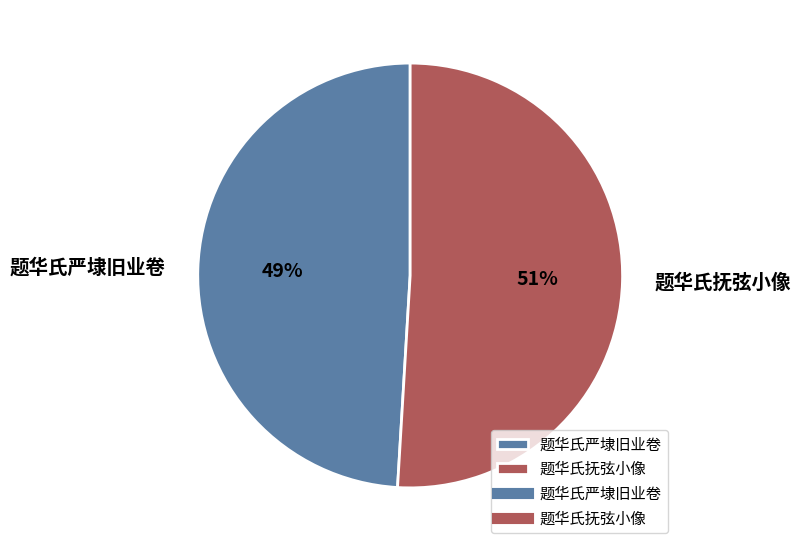

Which has a higher value, 题华氏抚弦小像 or 题华氏严埭旧业卷?

题华氏抚弦小像